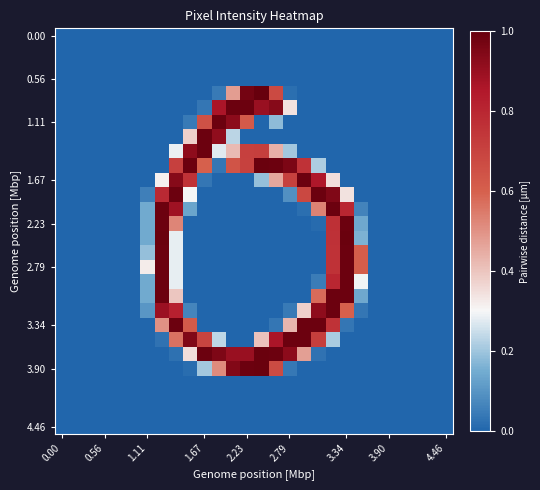

At how many categories does at least one series exceed 0?

16